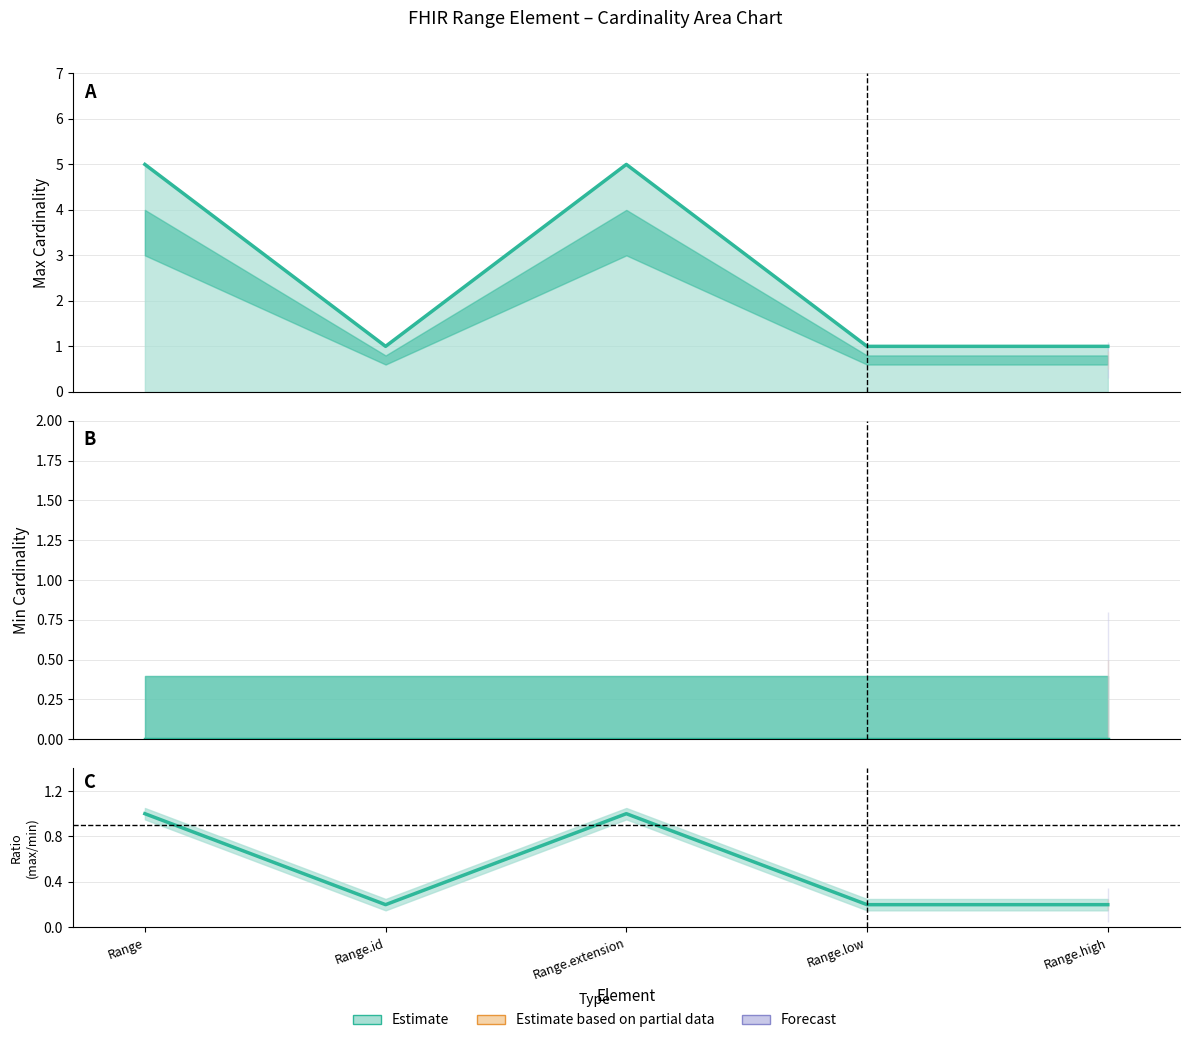

How many lines are shown in the chart?

1